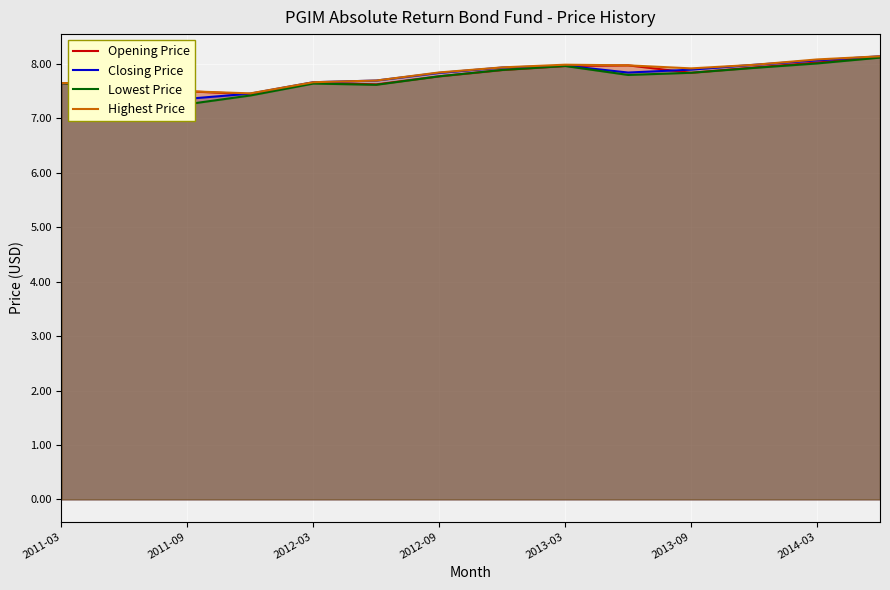

Does the chart display data point markers on the line(s)?

No